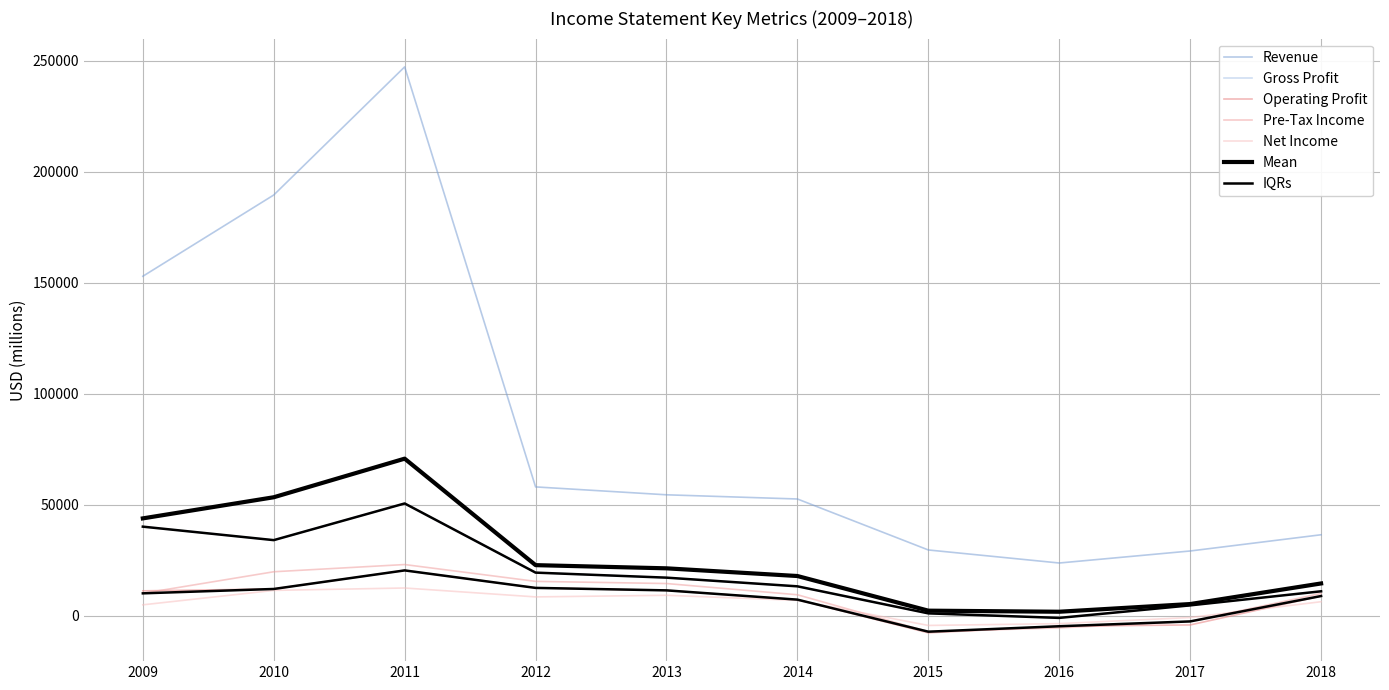

Is this an area chart (filled region under the line)?

No